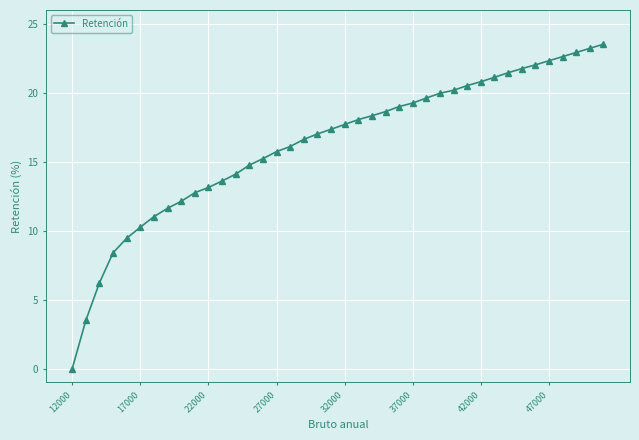

How many series are shown in this chart?

1